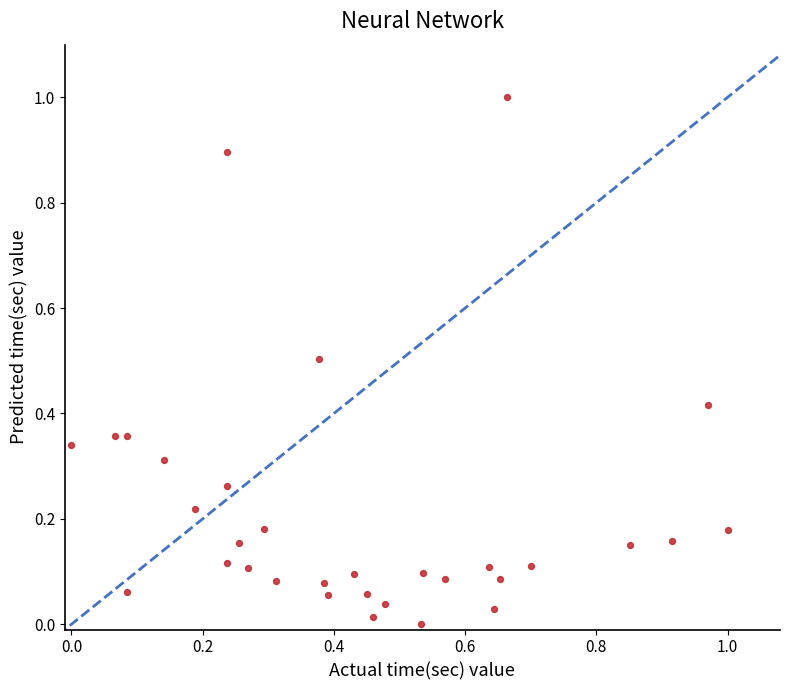

What is the range of Y values (max minus min)?

1.0